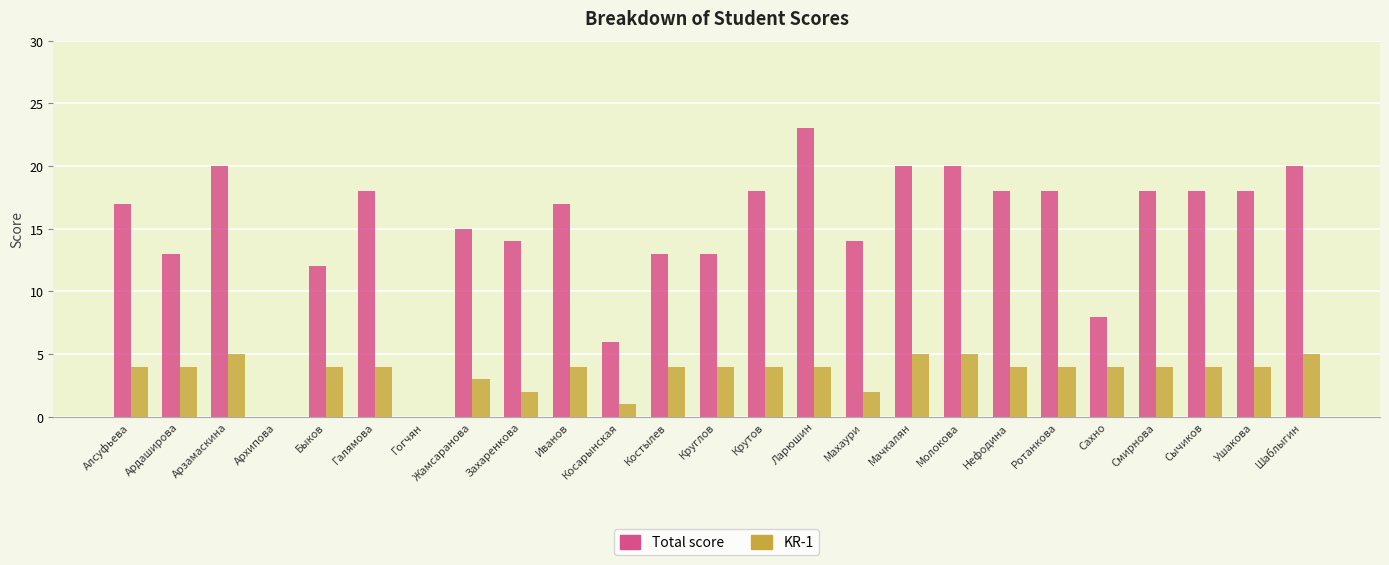

Between Быков and Шаблыгин, which series saw the biggest shift?

Total score